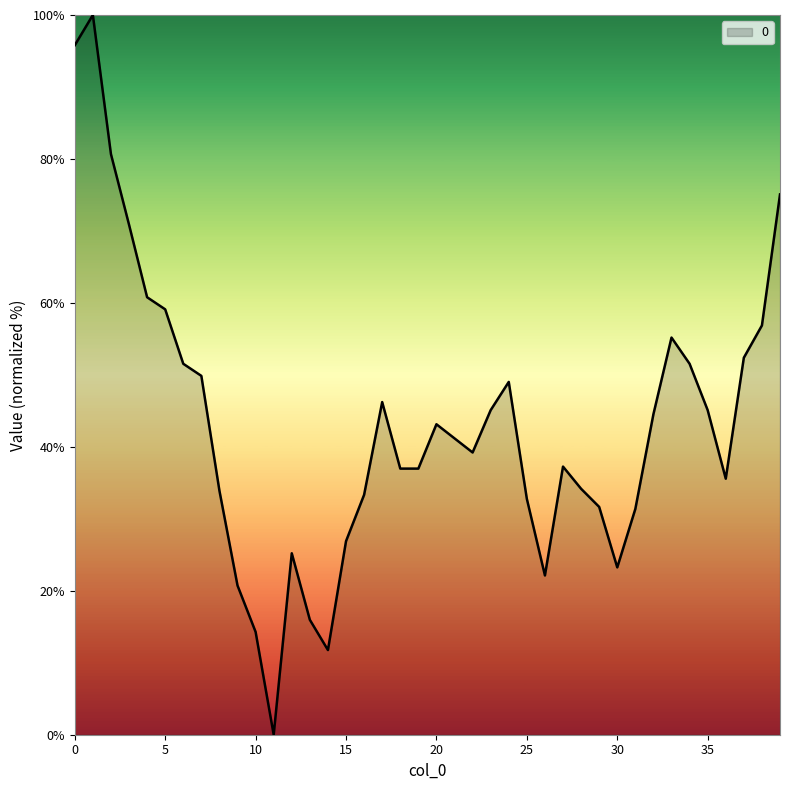

What is the difference between the maximum and minimum values?

100.0